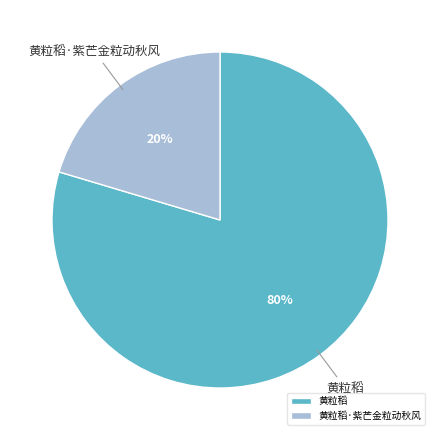

Does 黄粒稻 account for over 50% of the chart?

Yes